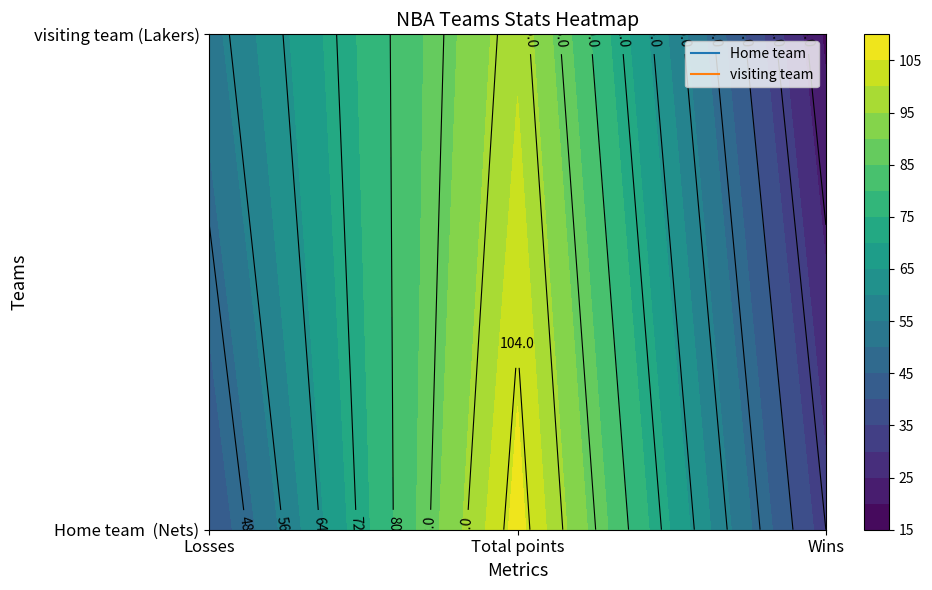

What is the spread (max minus min) of values at 1?

8